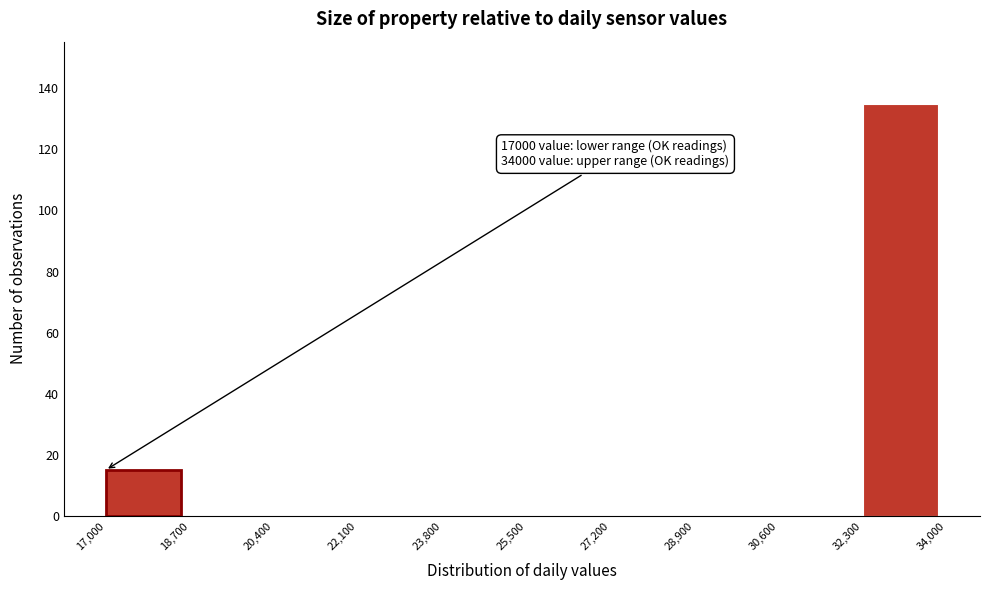

Which range on the x-axis has the tallest bar?

32,300 to 34,000